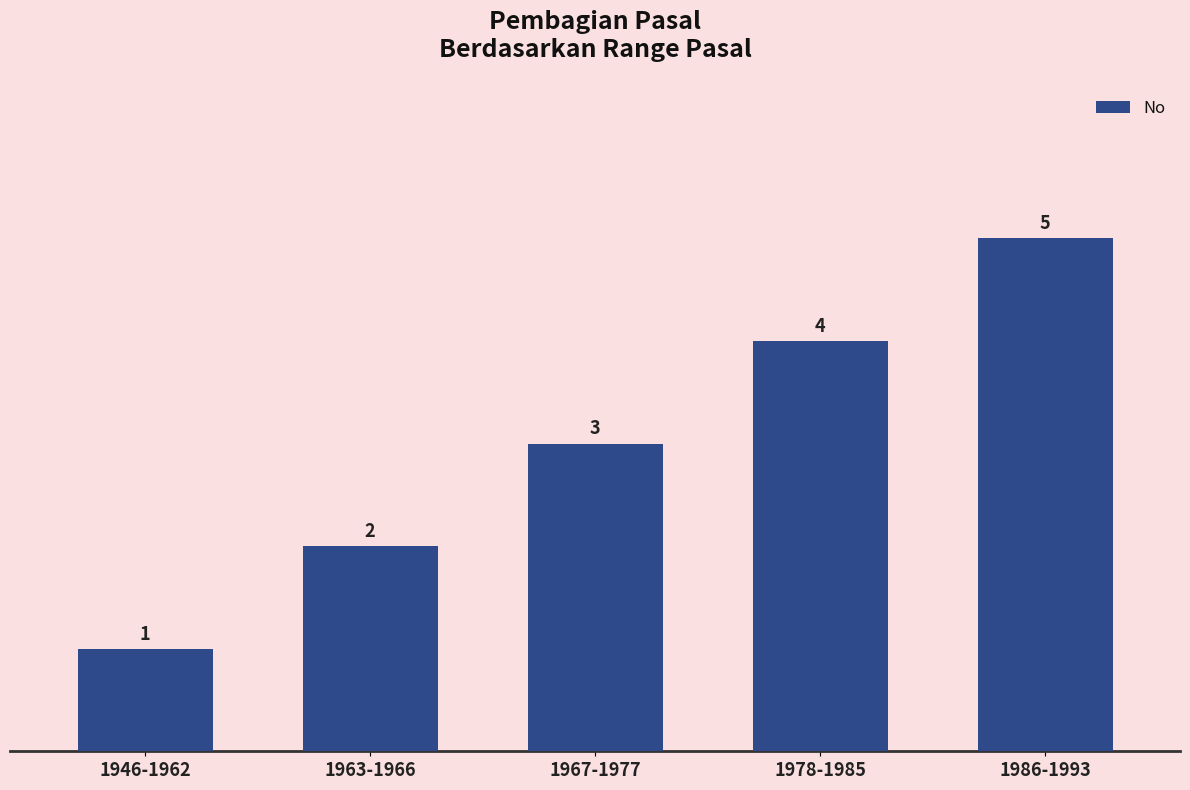

List the labels in order of value, smallest first.

1946-1962, 1963-1966, 1967-1977, 1978-1985, 1986-1993